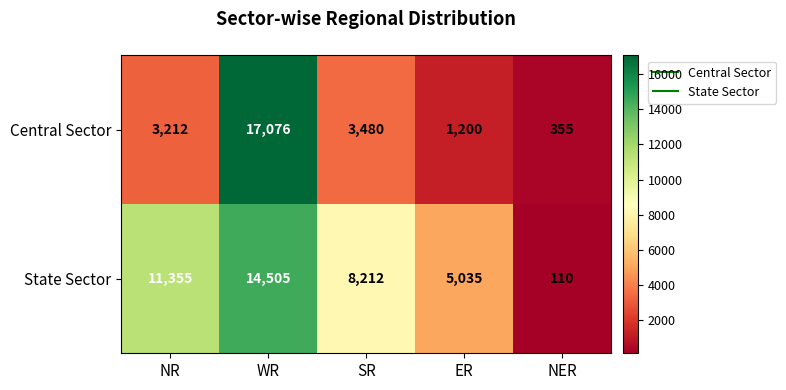

Which label corresponds to the largest value in the chart?

WR